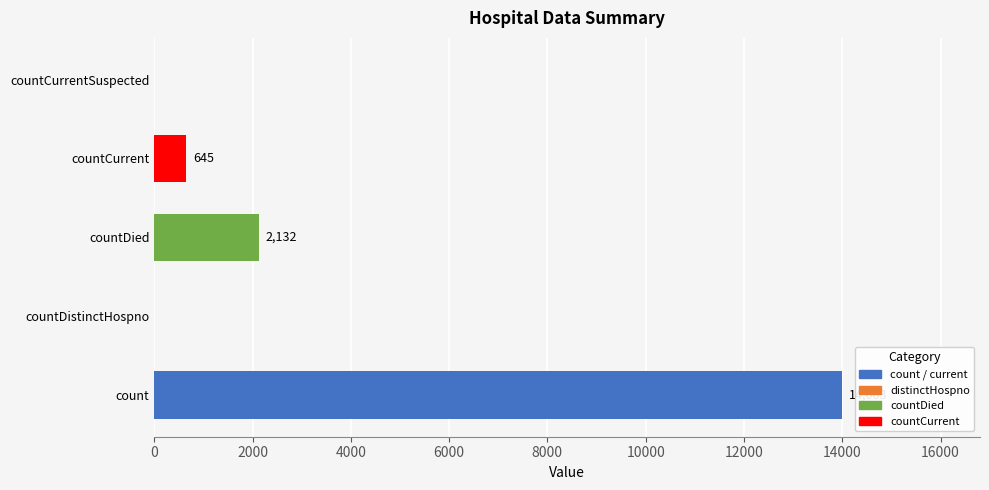

Reading top to bottom, list all the values displayed in this chart.

countCurrentSuspected=0	countCurrent=645	countDied=2132	countDistinctHospno=0	count=14003